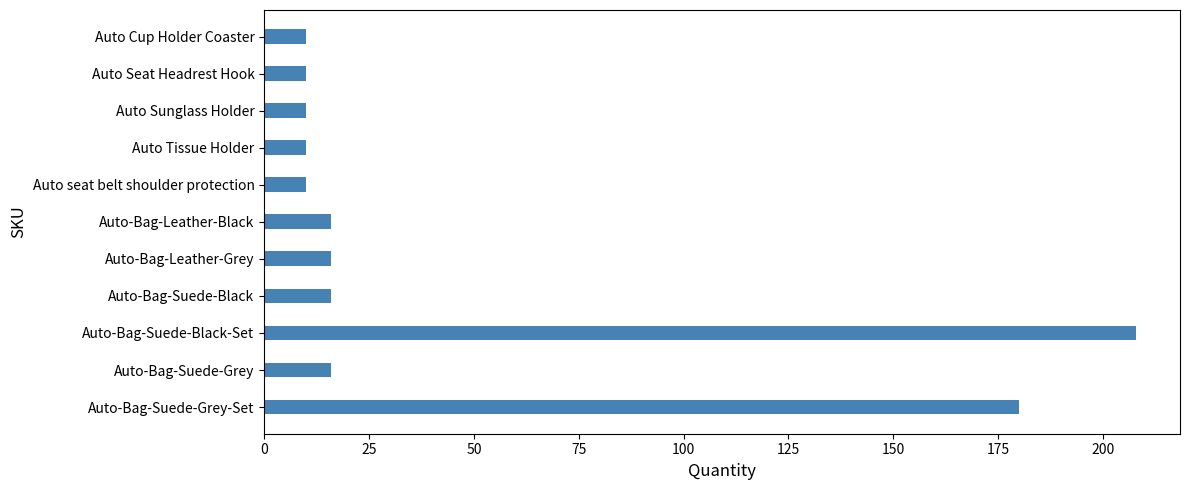

What is the label of the 5th bar from the top?

Auto seat belt shoulder protection